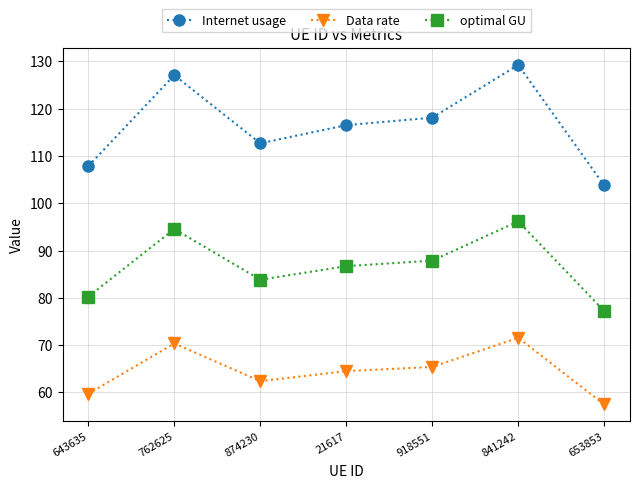

Does the chart display data point markers on the line(s)?

Yes